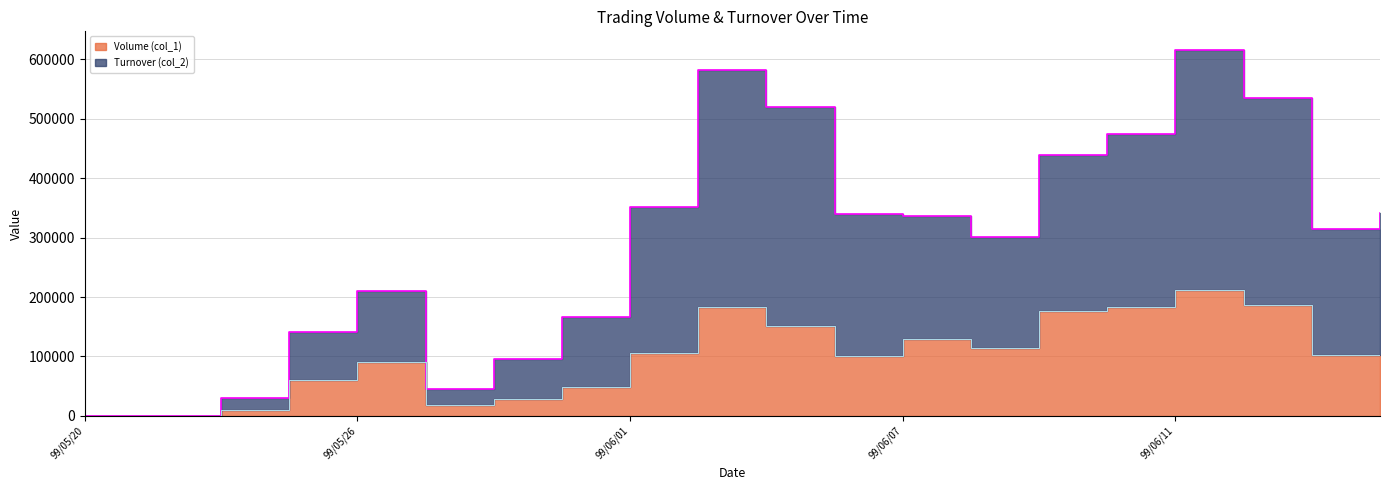

Where is Turnover (col_2) nearest to the value 308160?

99/06/15